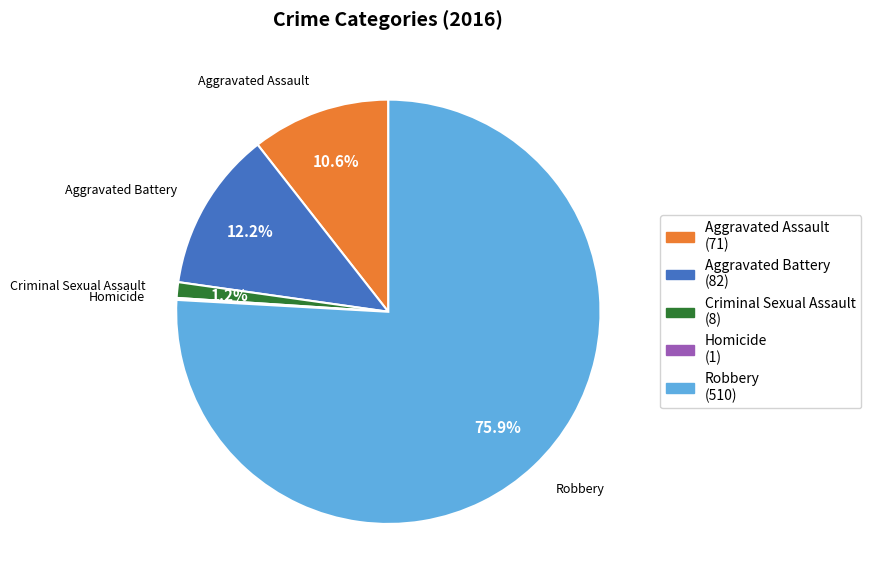

What is the largest slice in the pie chart?

Robbery